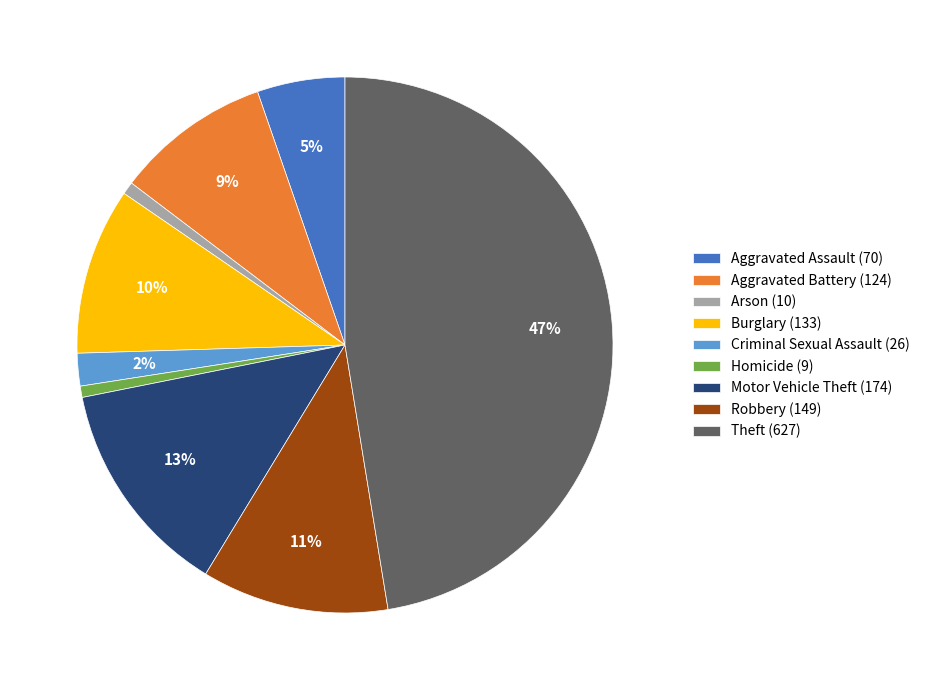

What percentage is the Arson (10) slice, to the nearest percent?

1%